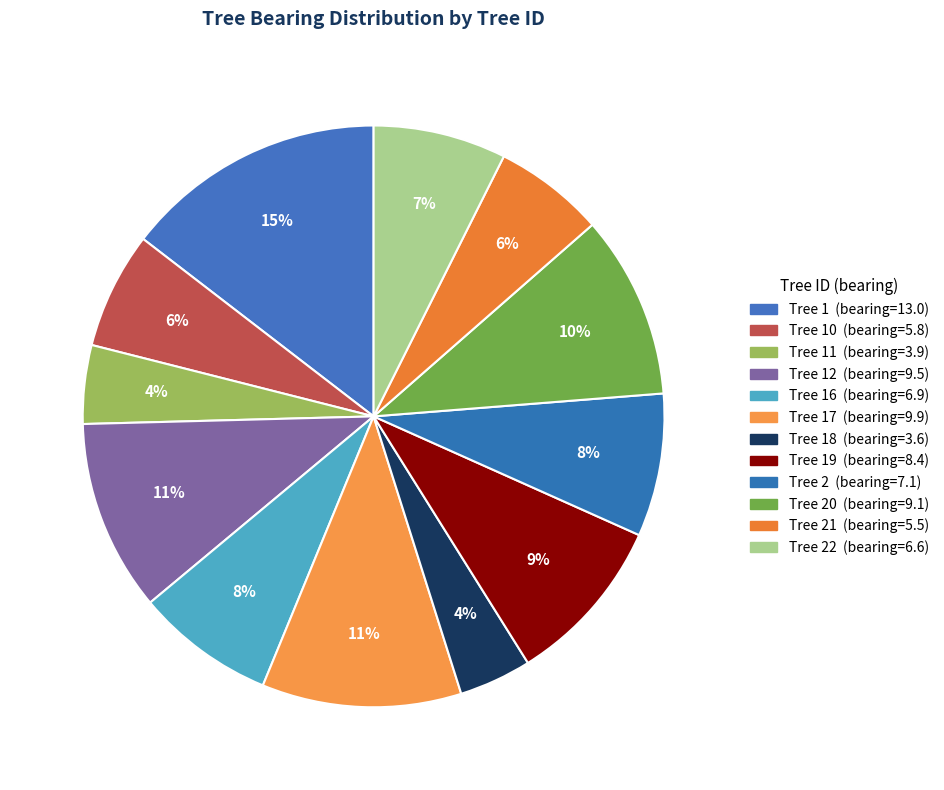

Count the number of slices in the pie.

12